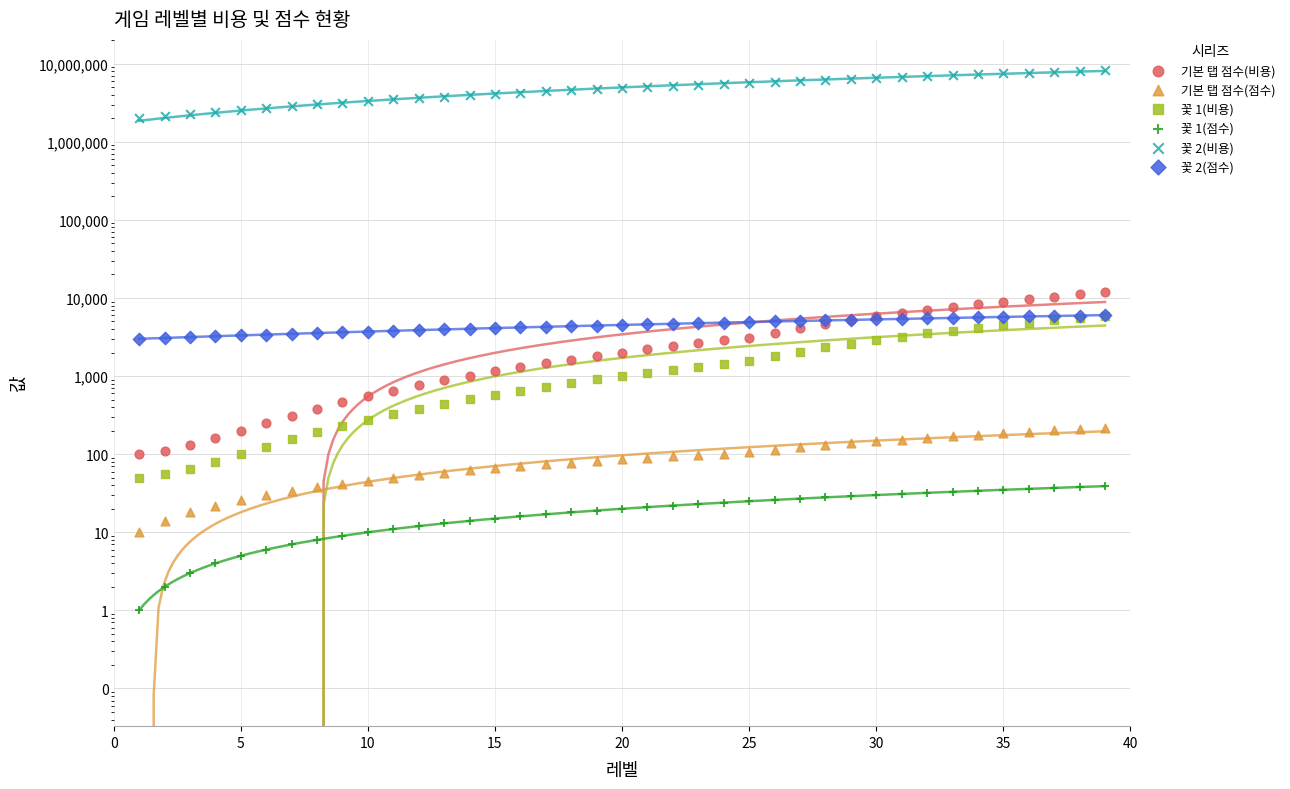

At how many categories does at least one series exceed 7268098?

6